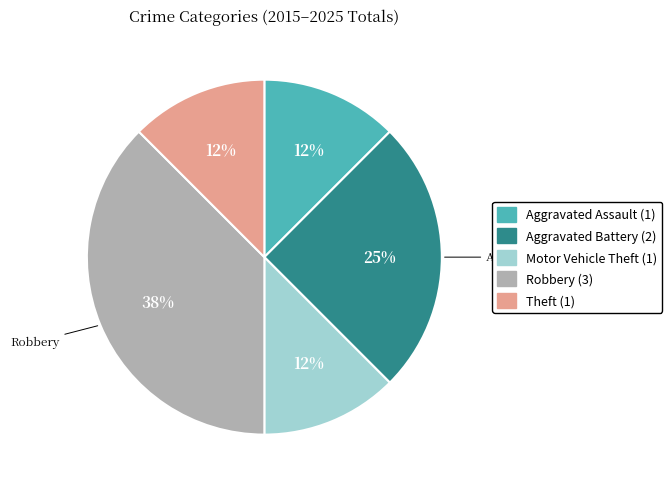

Is there a majority slice in this chart?

No